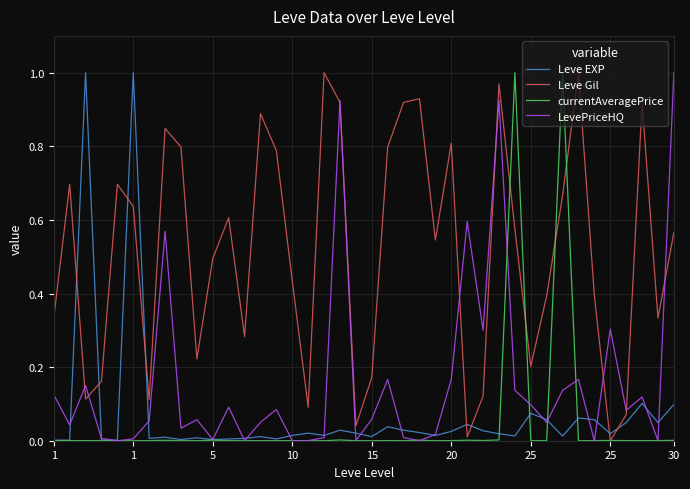

Which series has the largest total across all categories?

Leve Gil